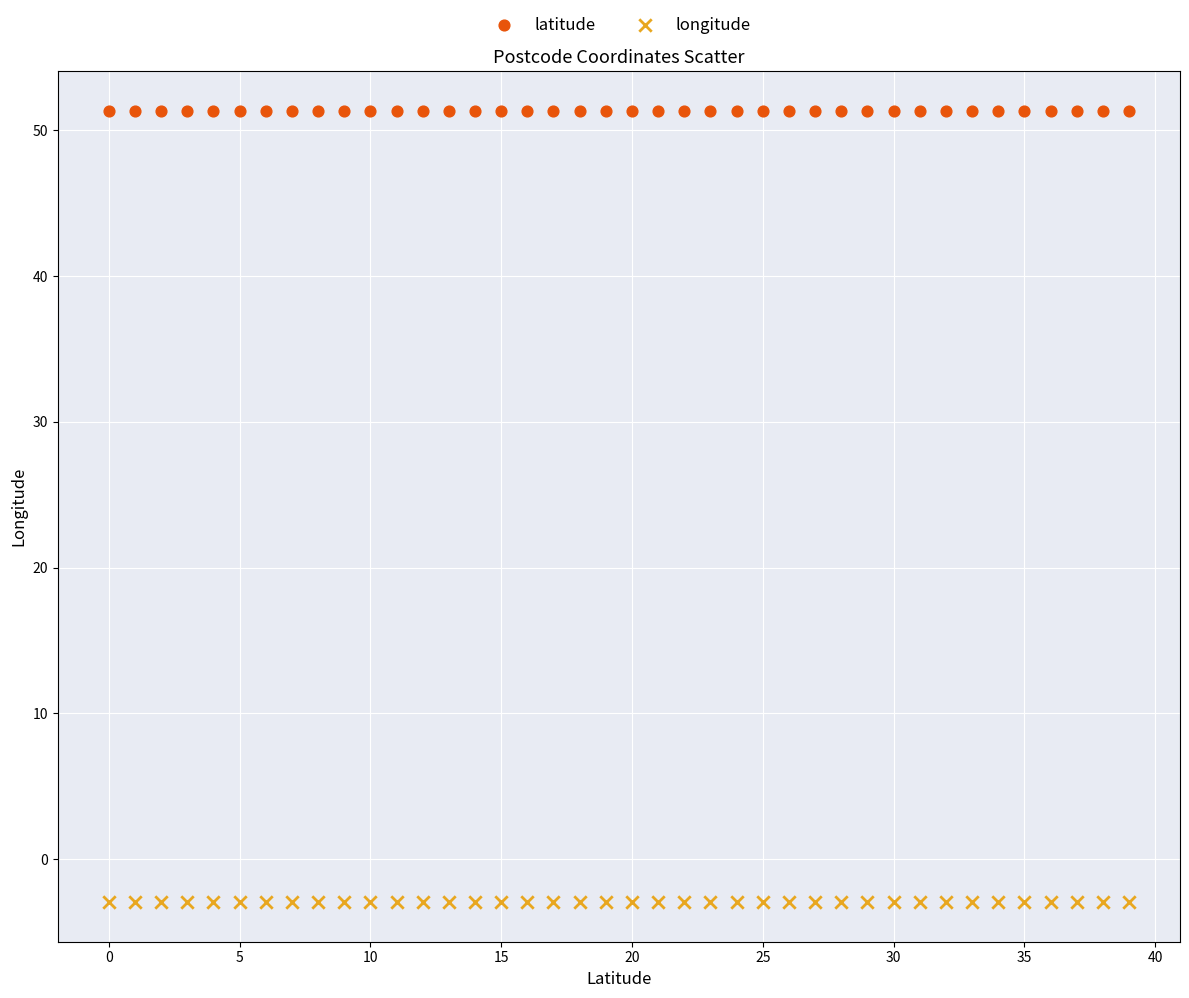

Which series has the largest Y range (max minus min)?

longitude